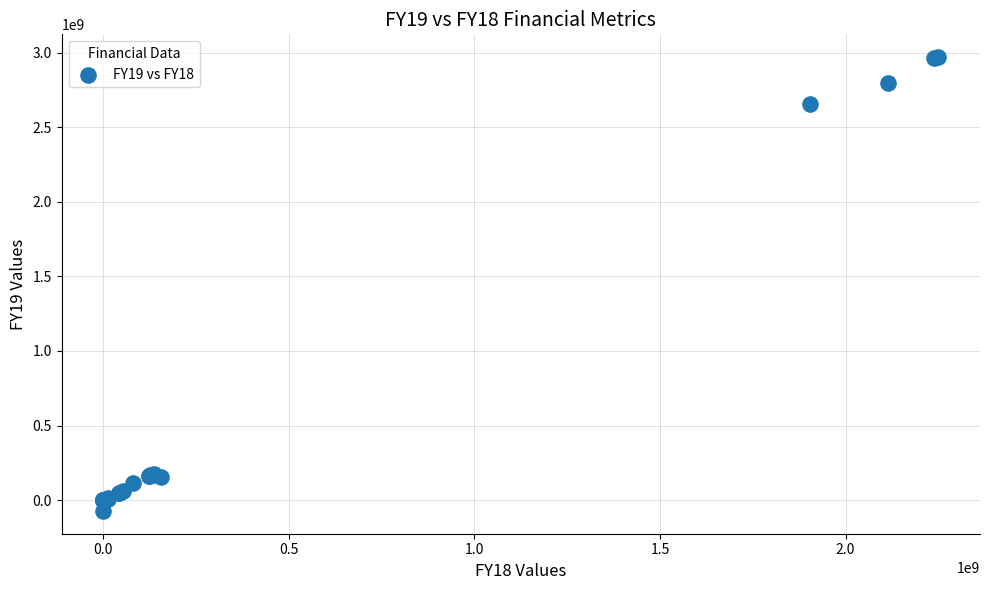

What Y value in the scatter plot is closest to 1448842254?

2652216382.9